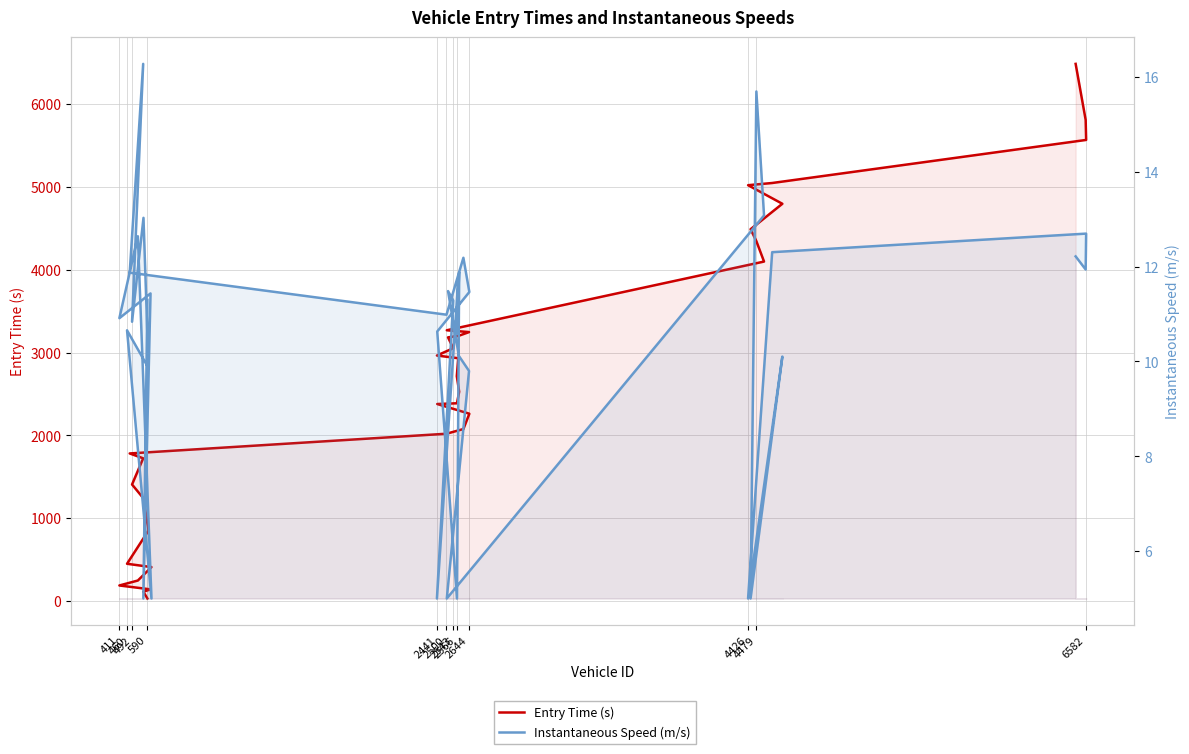

Rank the series at 411 from highest to lowest value.

Entry Time (s), Instantaneous Speed (m/s)